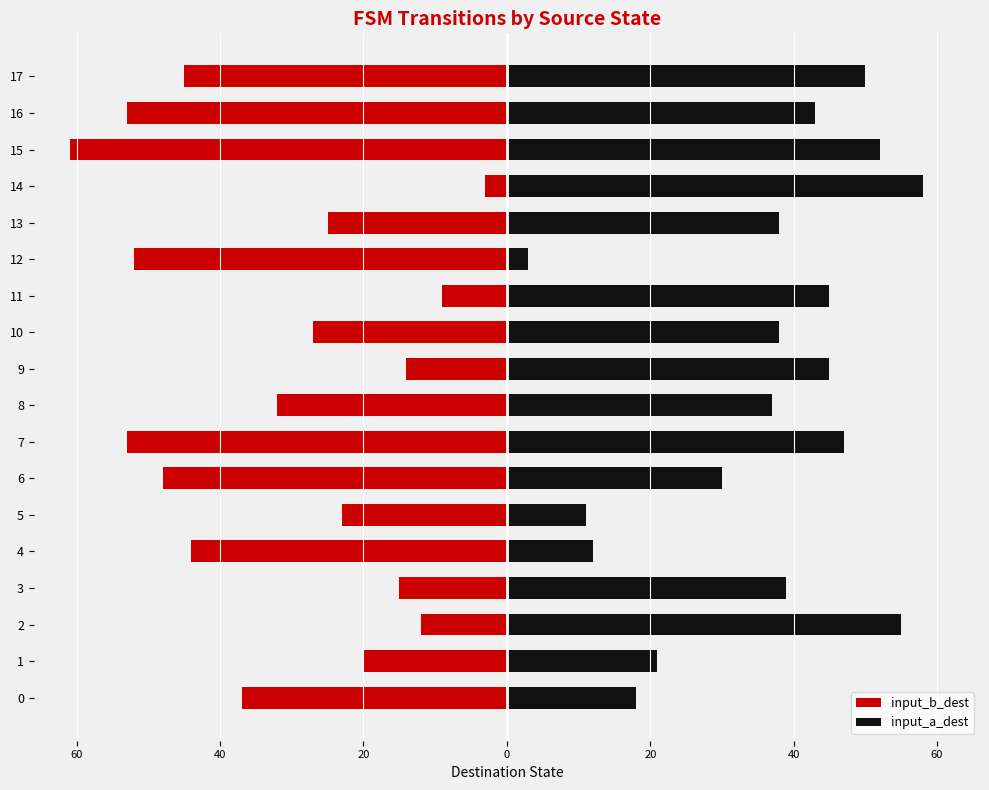

What is the label of the 18th bar from the left?

17